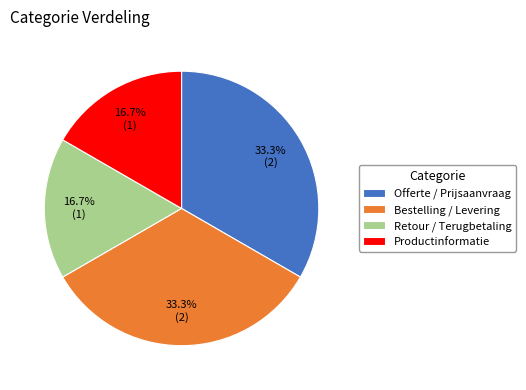

What portion of the pie excludes Offerte / Prijsaanvraag?

66.7%